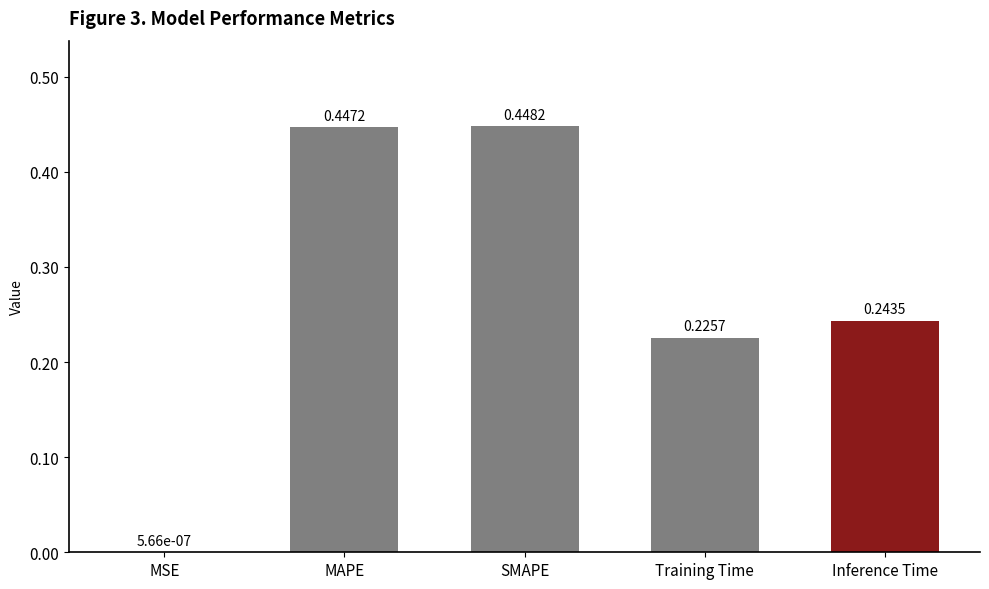

What is the sum of all values?

1.4